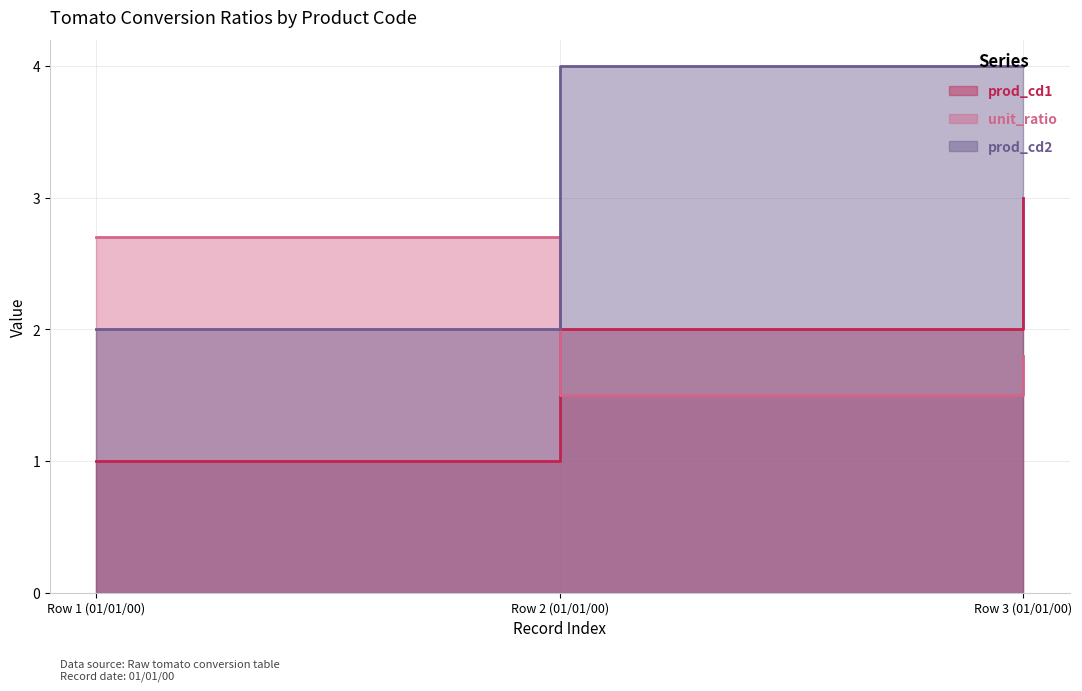

Between Row 1 (01/01/00) and Row 2 (01/01/00), which is larger?

Row 2 (01/01/00)